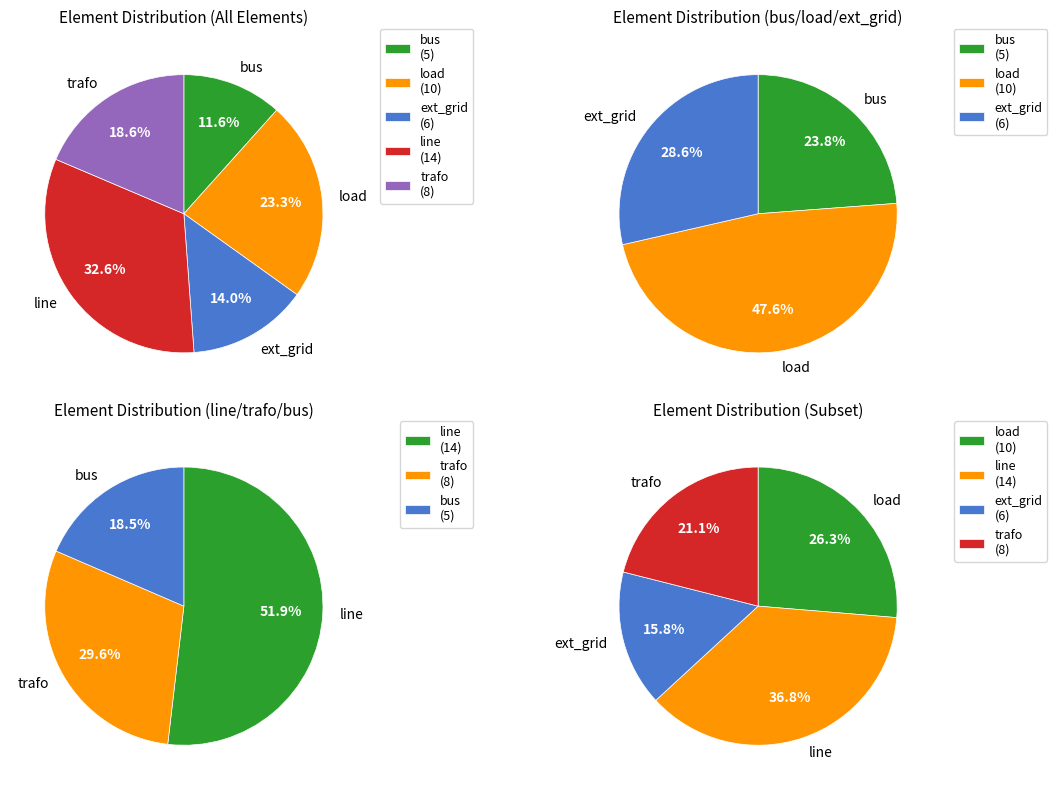

Which has a higher value, ext_grid or line?

line